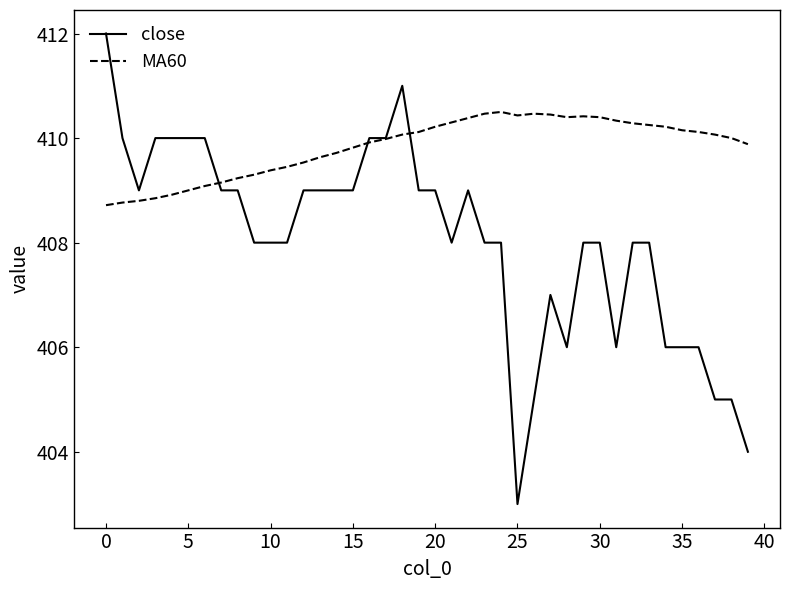

At how many categories does at least one series exceed 405?

40